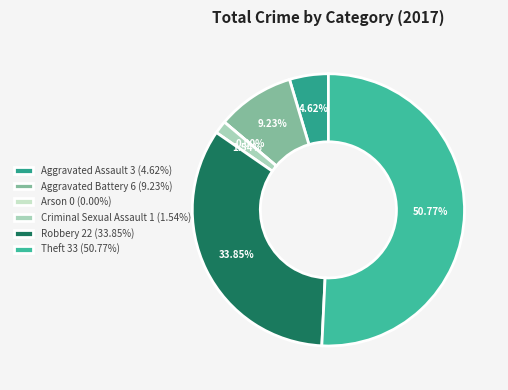

Which slice is the smallest?

Arson